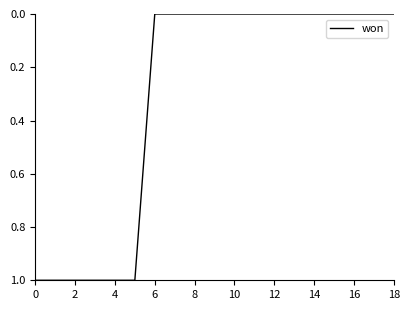

What is the sum of all values?

6